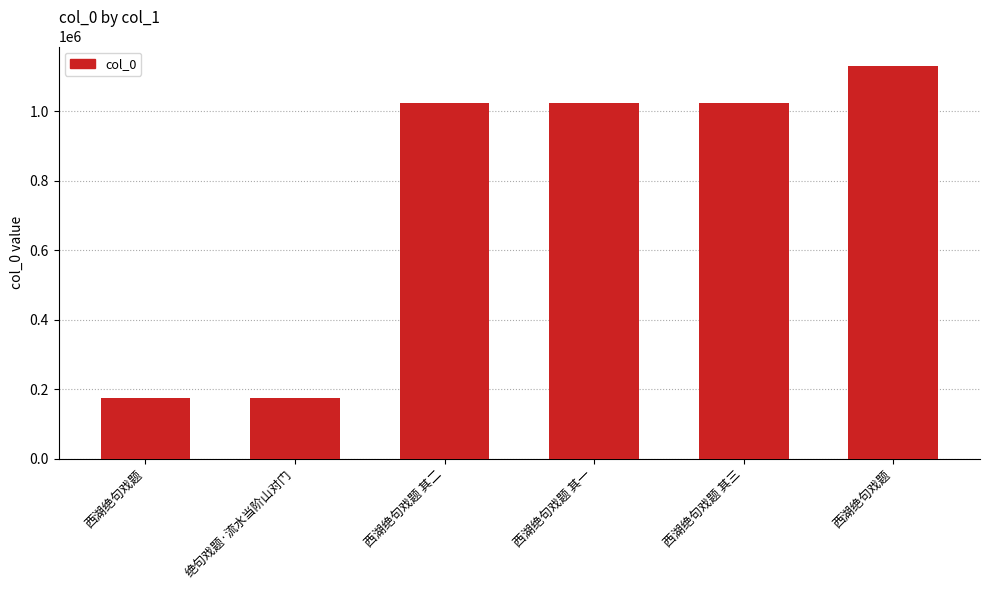

Reading left to right, list all the values displayed in this chart.

174666	174667	1025205	1025206	1025207	1130550